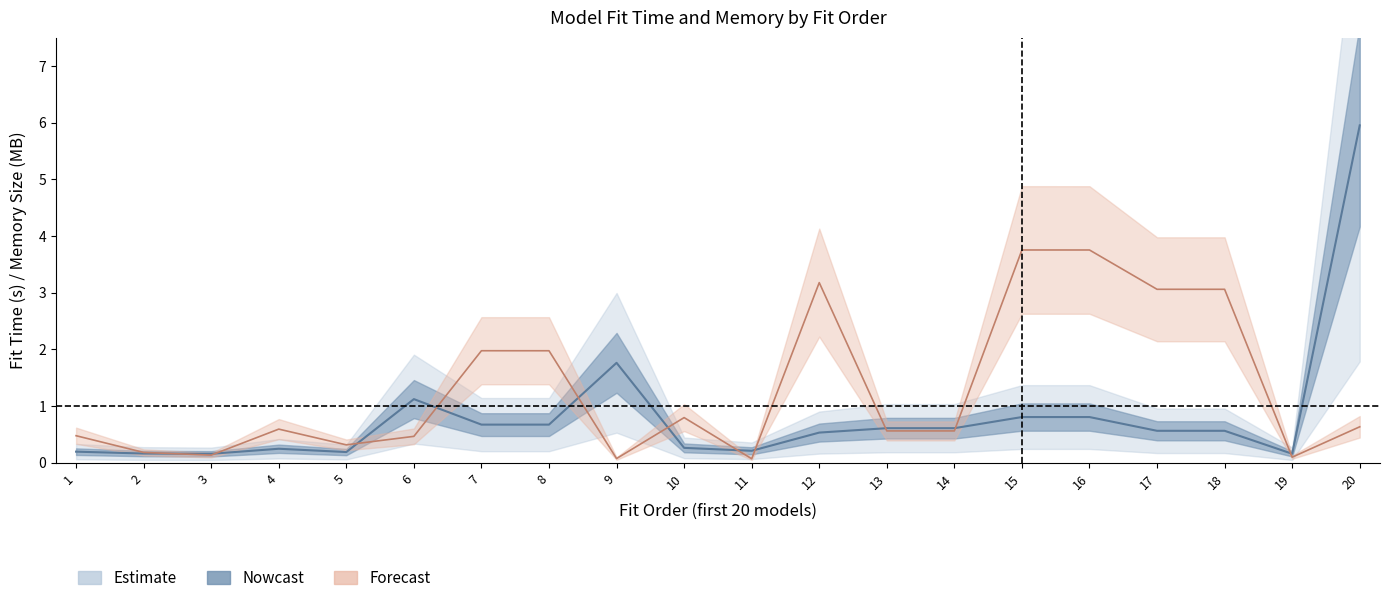

How many times do memory_size_MB and fit_time cross each other?

11